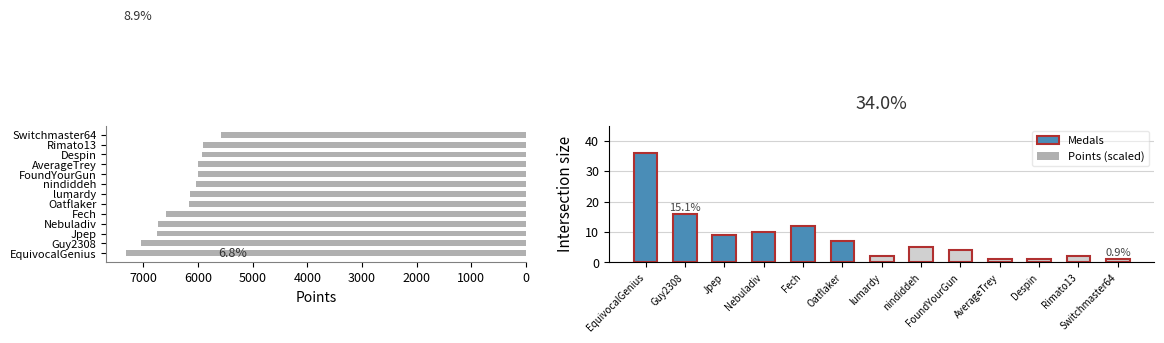

Between Nebuladiv and Fech, which series saw the biggest shift?

Points